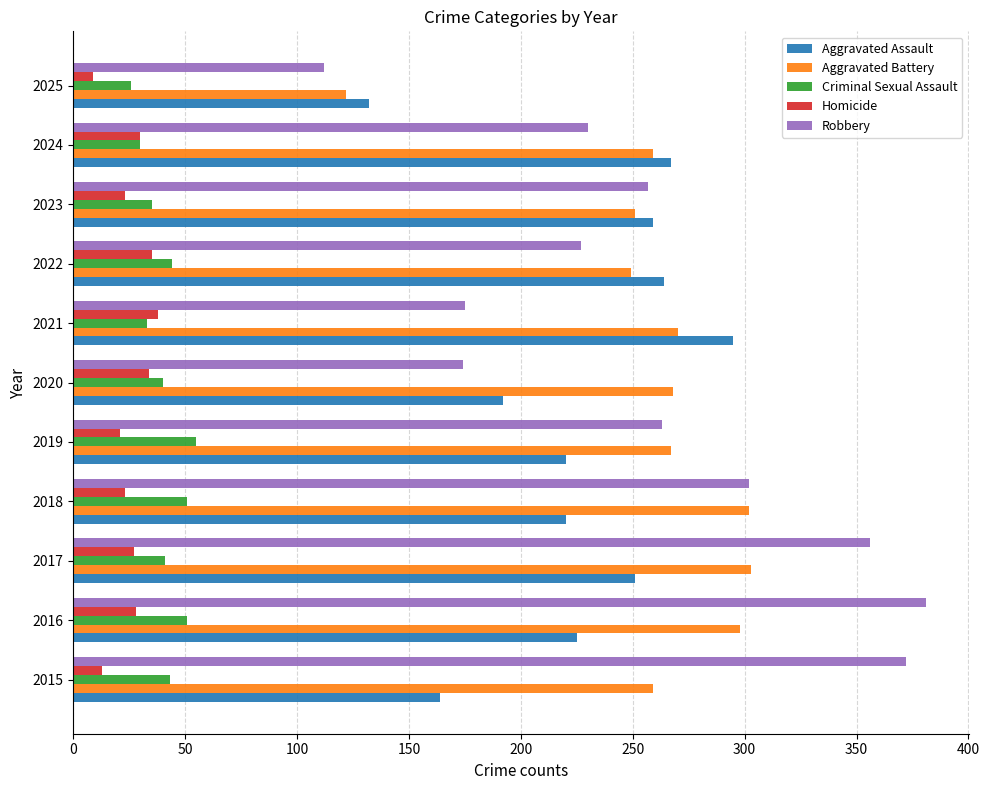

At 2015, list the series in order from smallest to largest.

Homicide, Criminal Sexual Assault, Aggravated Assault, Aggravated Battery, Robbery